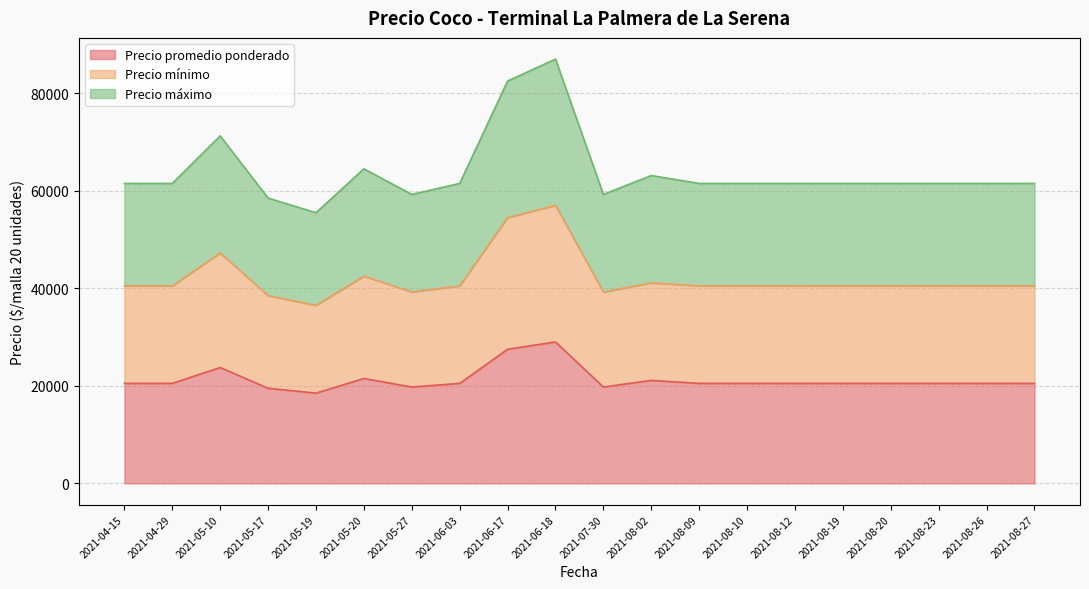

What is the maximum value for Precio mínimo?

57000